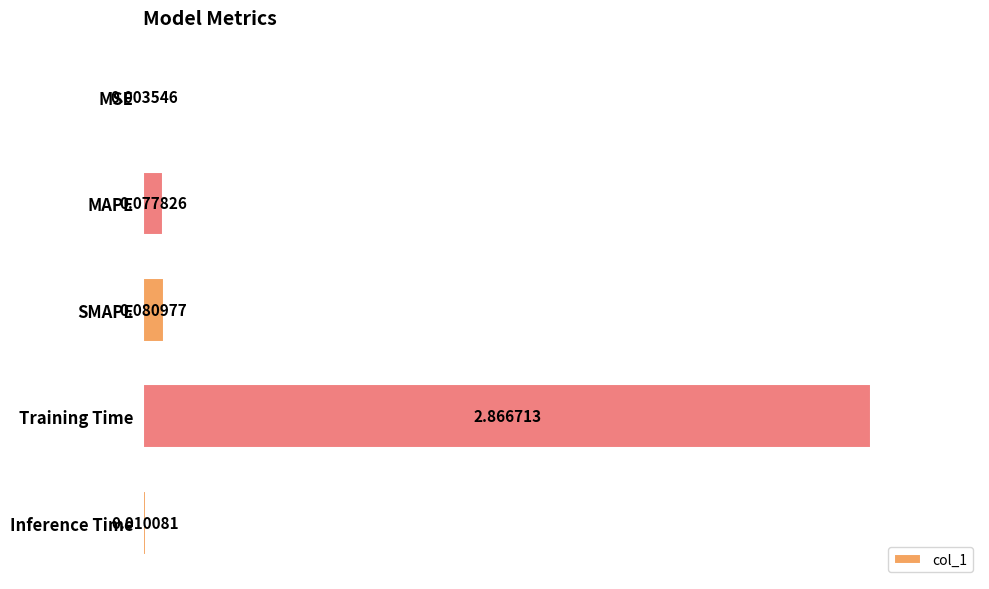

How many data points does each series have?

5